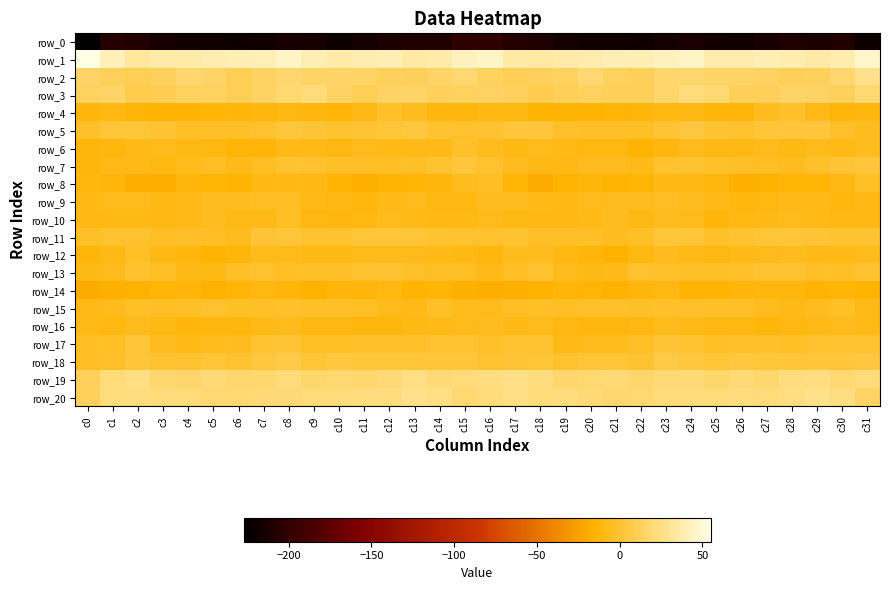

Between c18 and c28, which series saw the biggest shift?

row_4